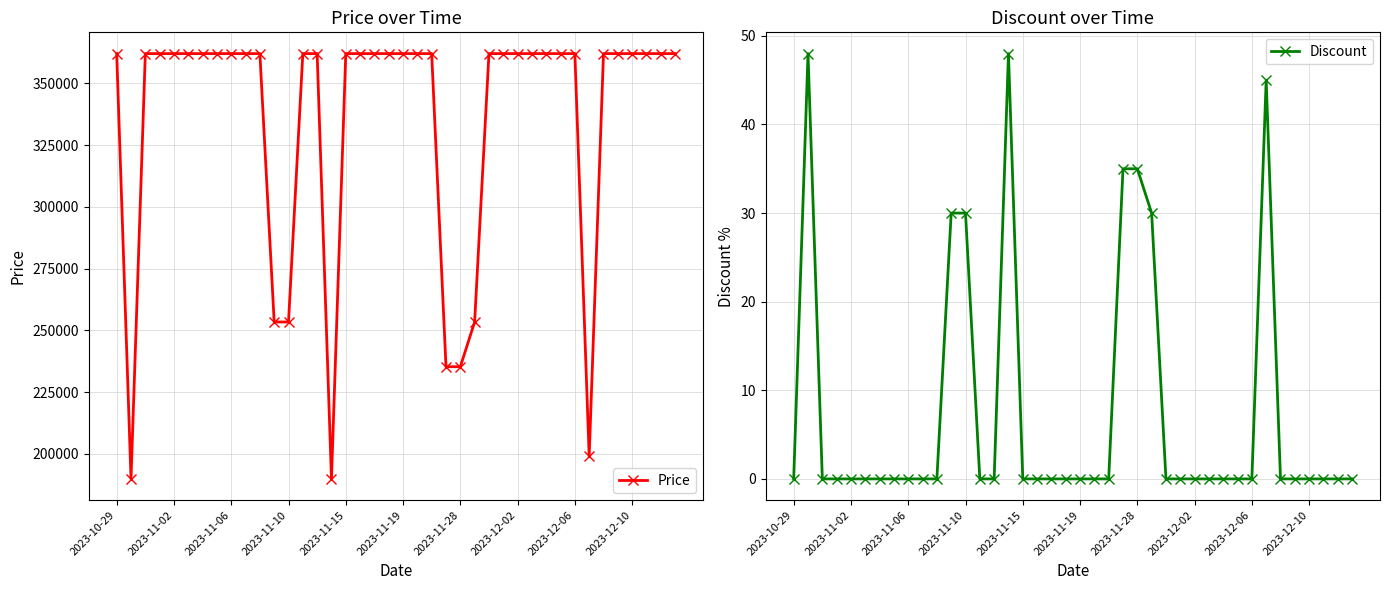

True or false: Discount has more than 0 interior local peaks.

True